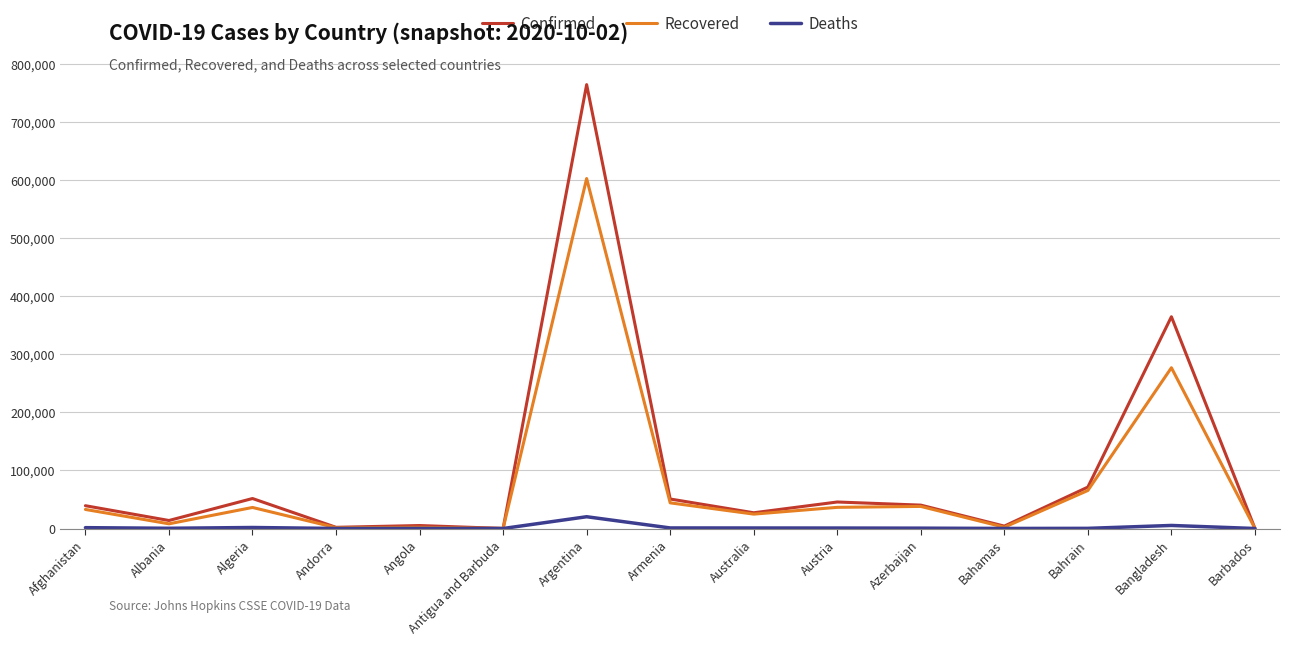

Which series has the largest total across all categories?

Confirmed